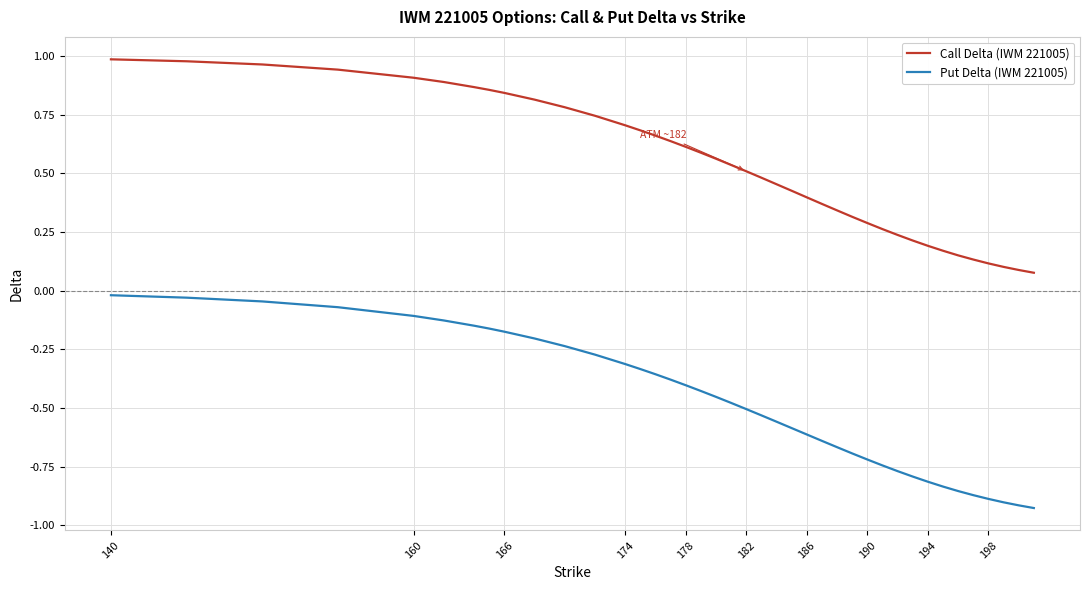

What are all the series names shown in the legend?

Call Delta (IWM 221005), Put Delta (IWM 221005)